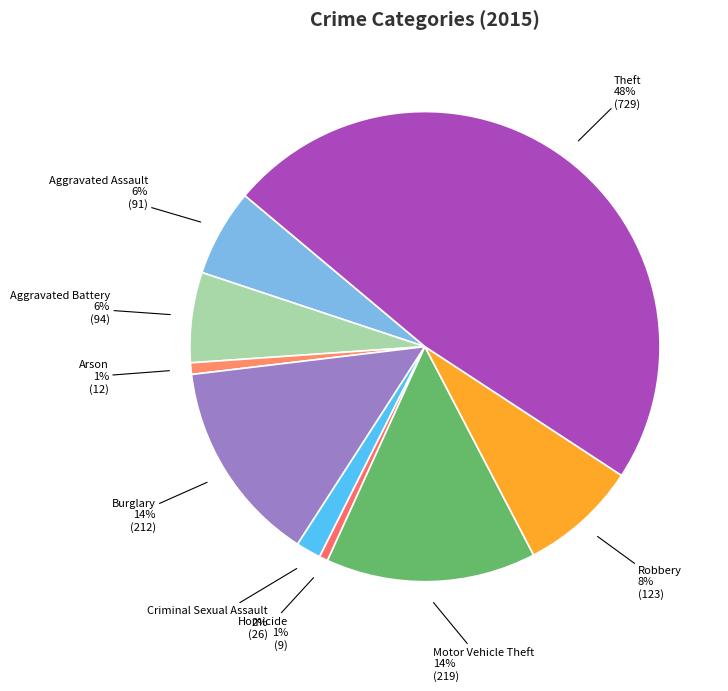

Is it true that Arson is 1% of the pie?

True